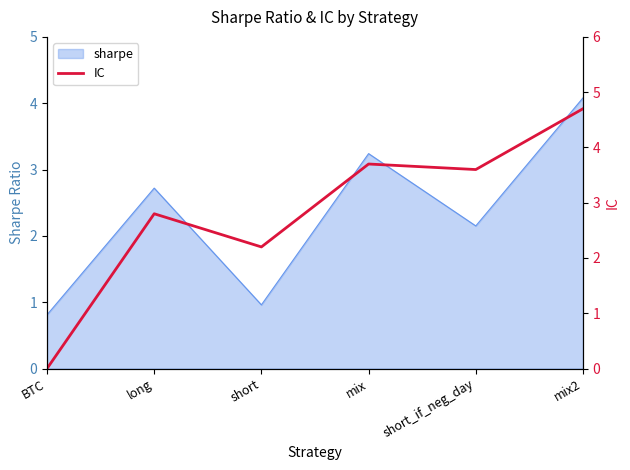

Is it true that sharpe equals 4.1 at mix2?

True